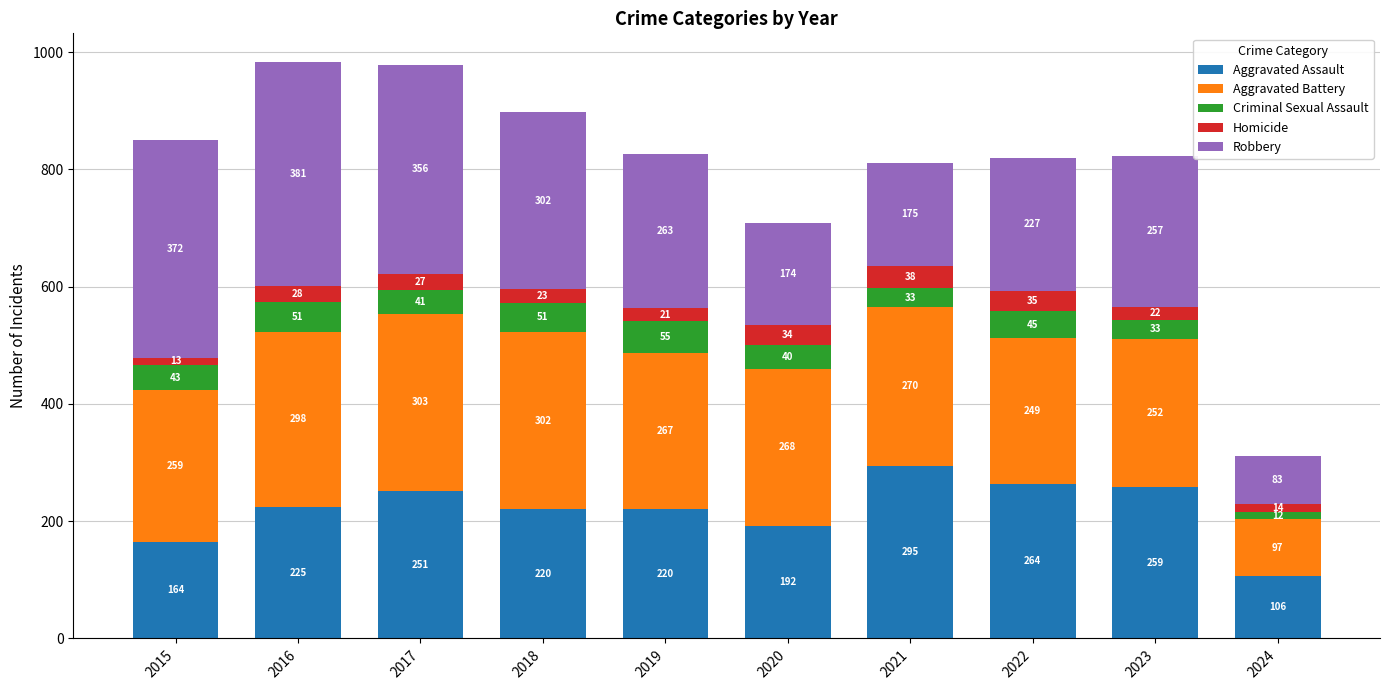

What is the total value across all series at 2019?

826